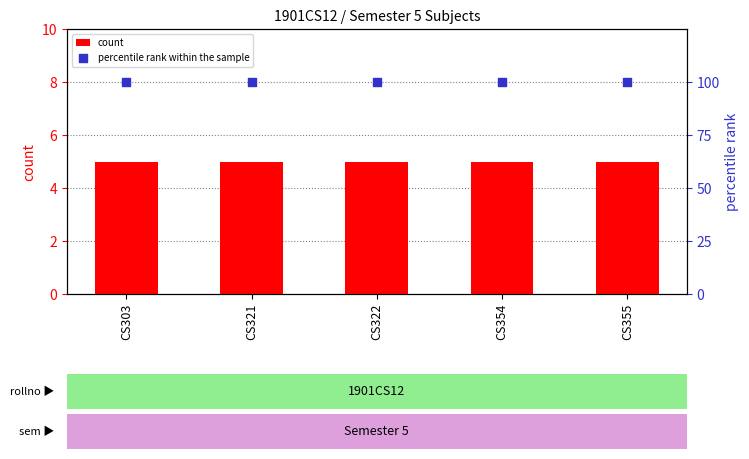

Which series has the largest Y range (max minus min)?

count